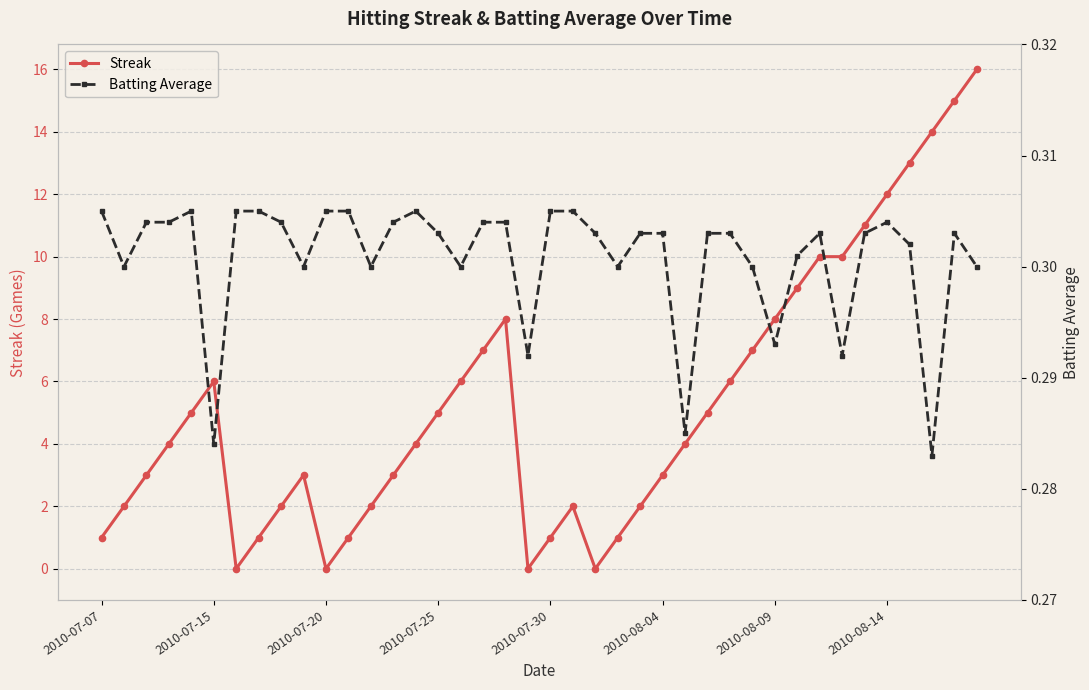

What is the maximum value for Streak?

16